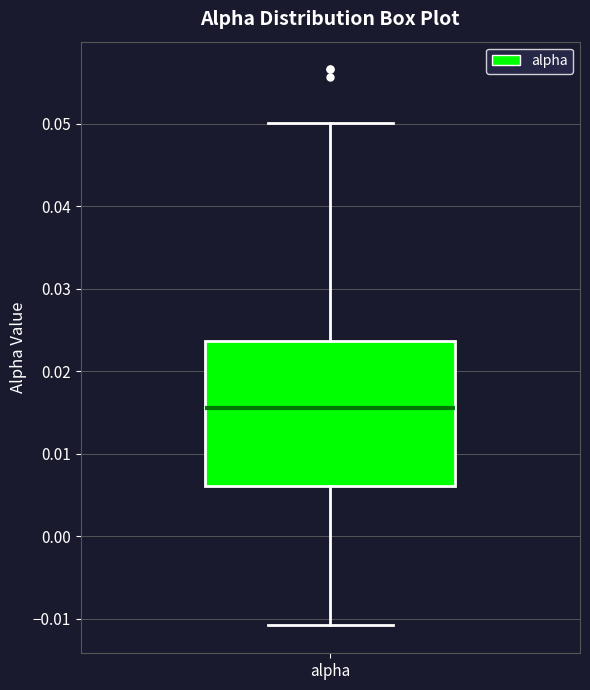

Where is the upper edge of the box for alpha on the y-axis? The values are not printed on the chart, so give them approximately, as read against the axis.

0.024